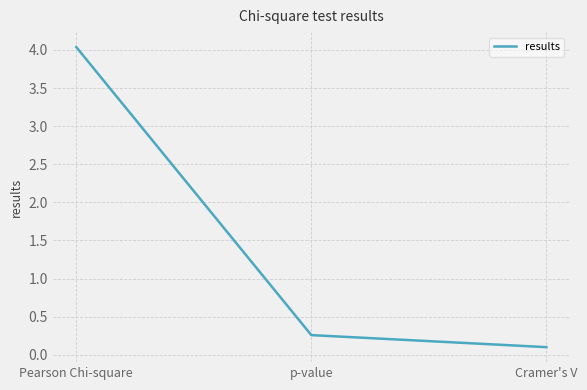

Reading left to right, list all the values displayed in this chart.

4.0	0.3	0.1